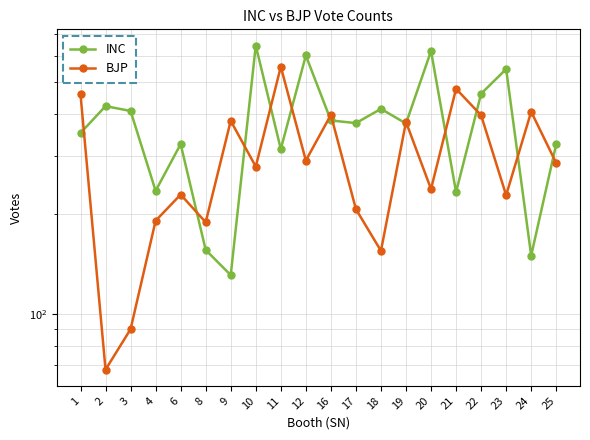

What is the average value of the INC series?

374